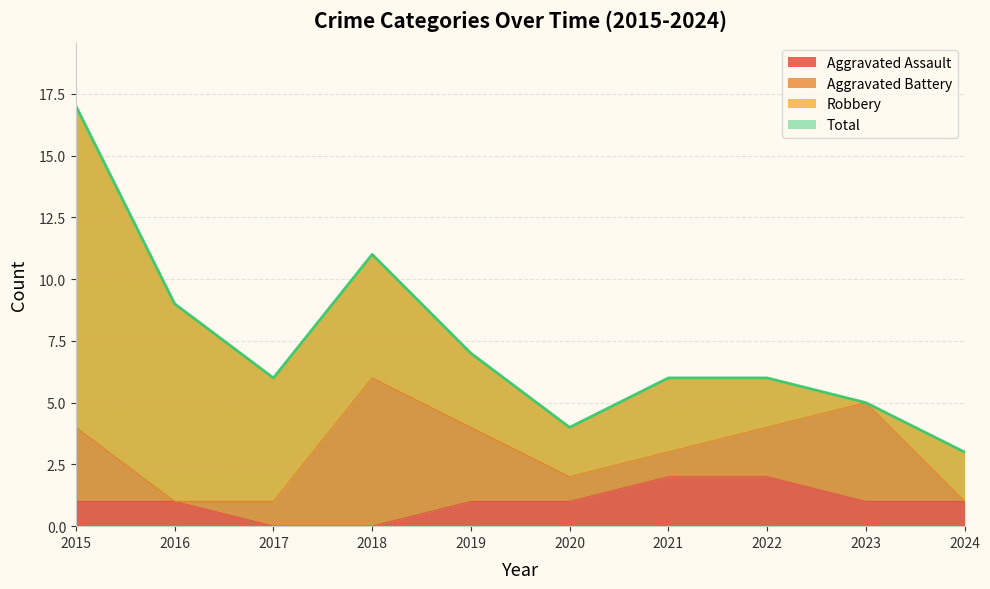

True or false: Aggravated Assault has a value of 1 at 2020.

True